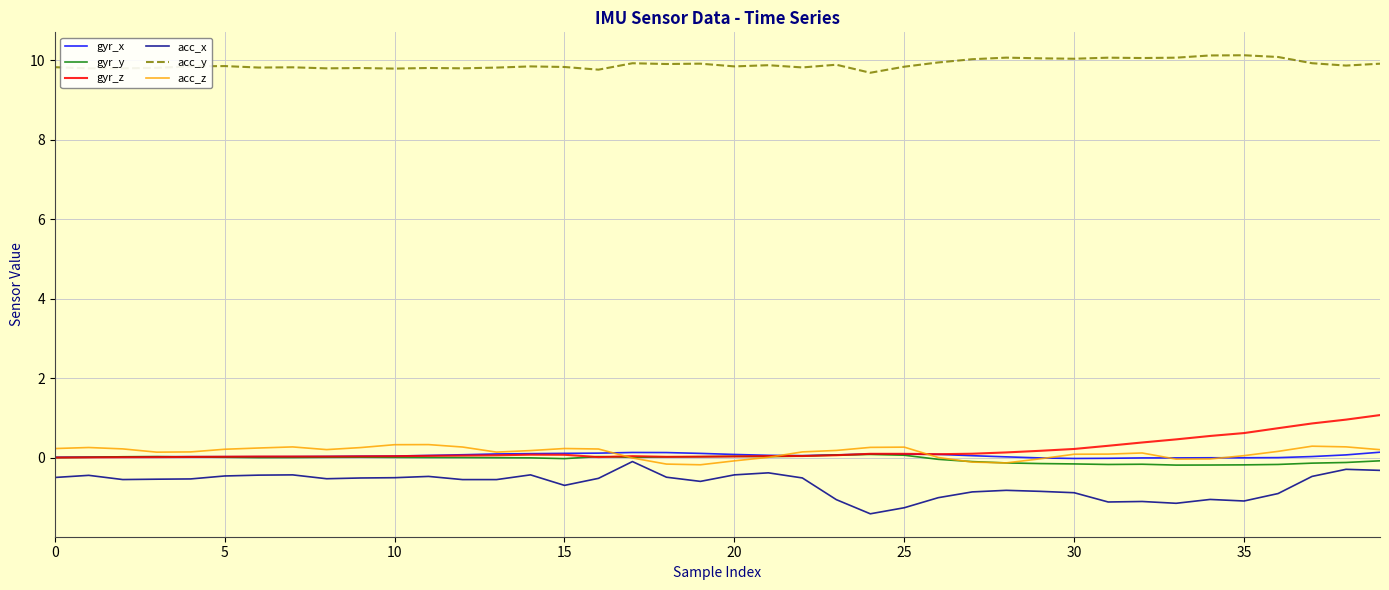

What are all the series names shown in the legend?

gyr_x, gyr_y, gyr_z, acc_x, acc_y, acc_z